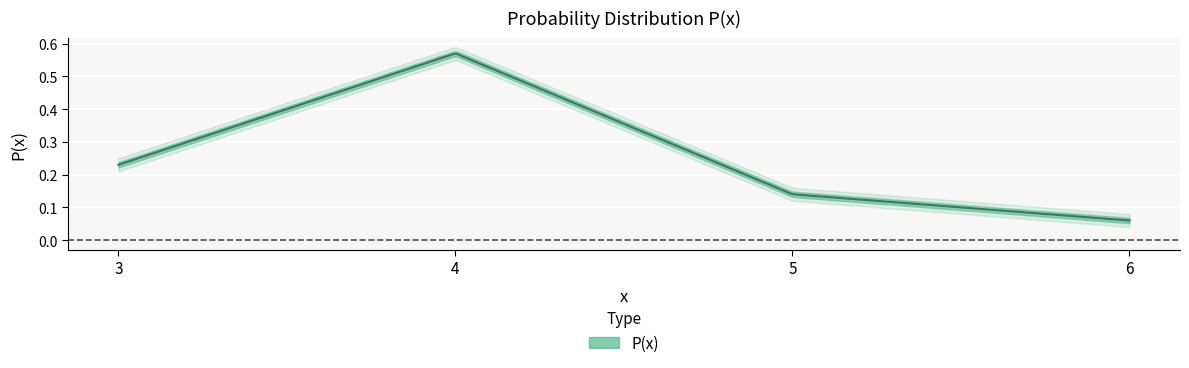

Reading left to right, what are all the values shown in this chart?

3=0.2	4=0.6	5=0.1	6=0.1